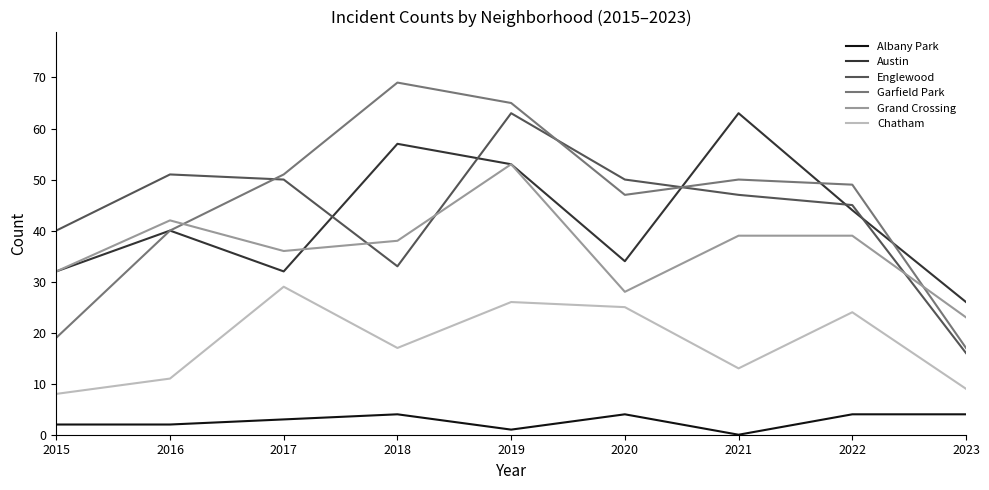

Which series has the largest total across all categories?

Garfield Park